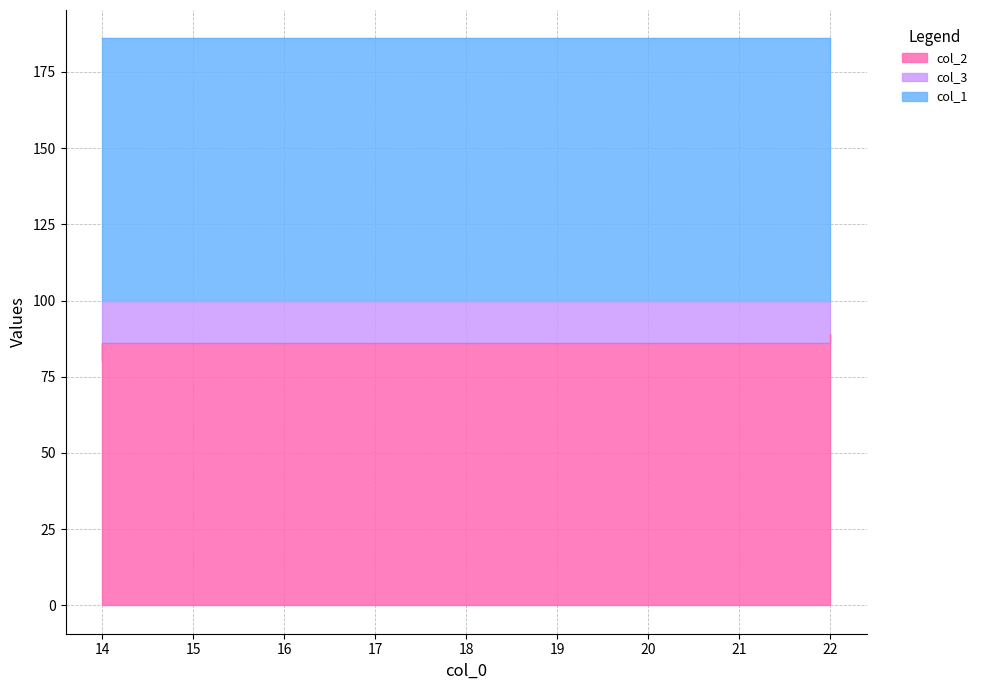

Which series has the largest total across all categories?

col_1